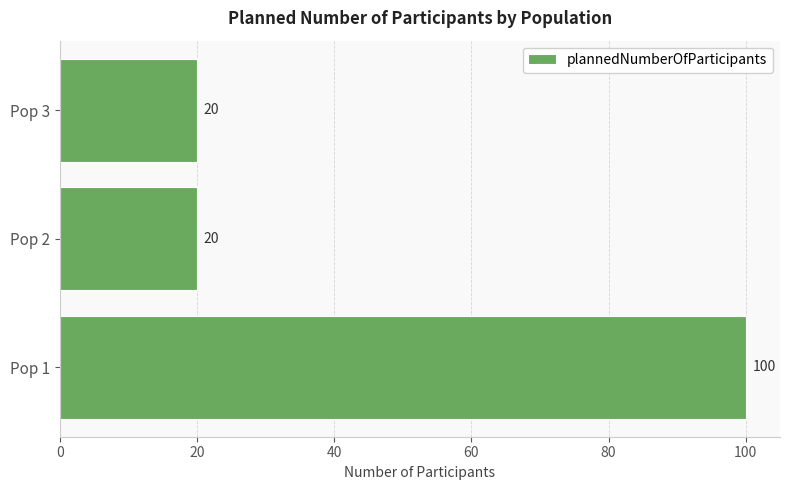

How many series are shown in this chart?

1